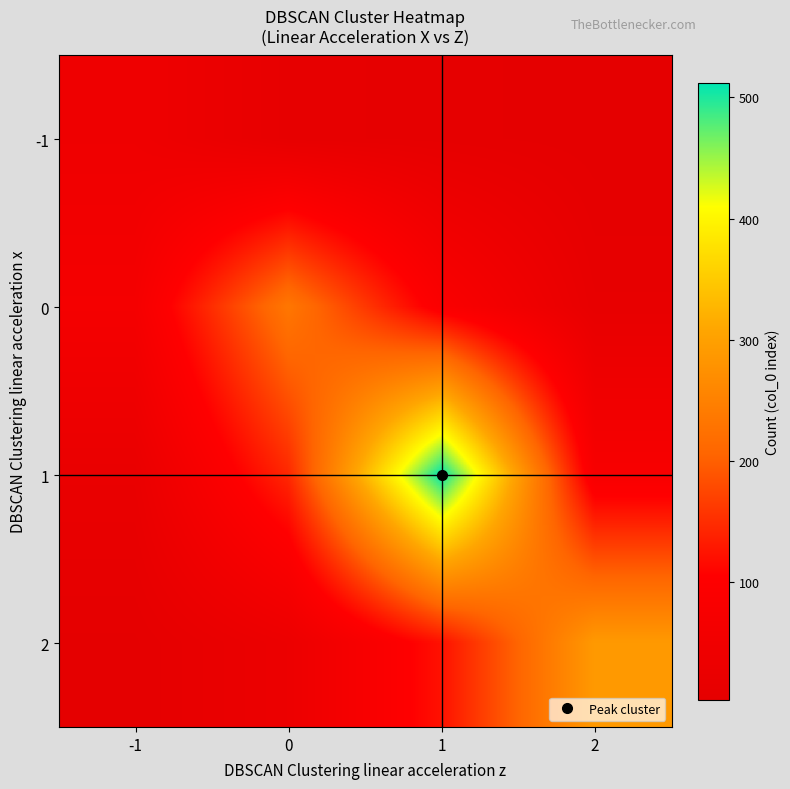

Count the number of data series in this chart.

4